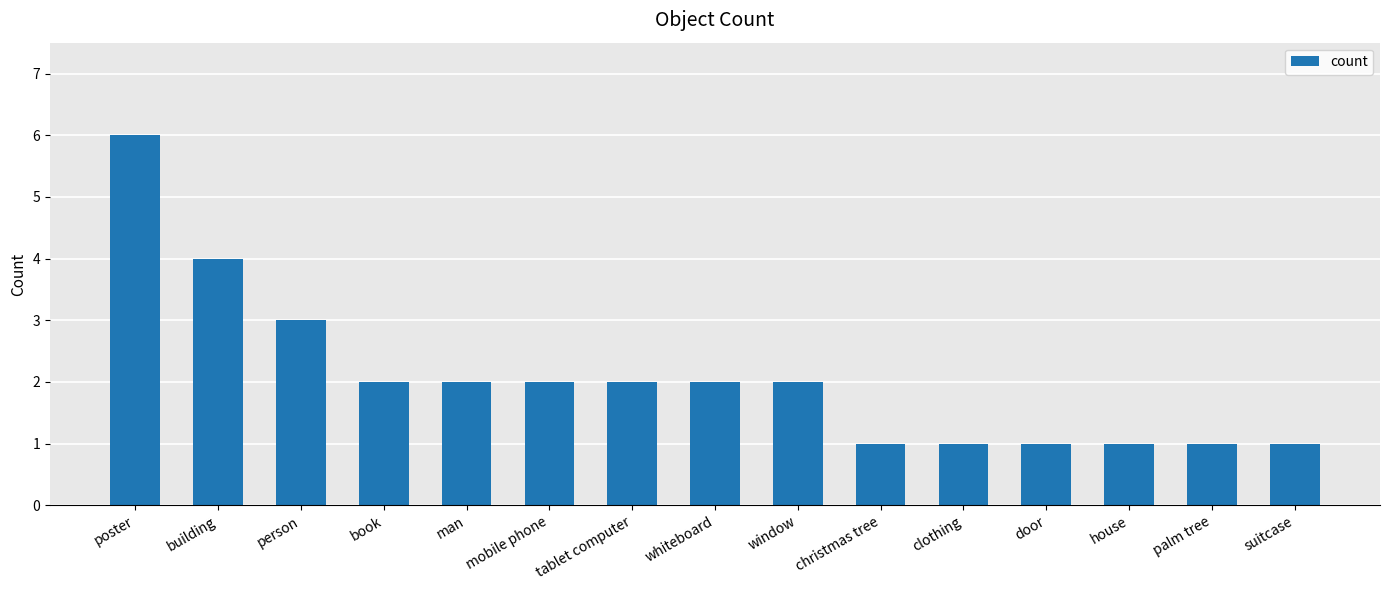

How many series are shown in this chart?

1